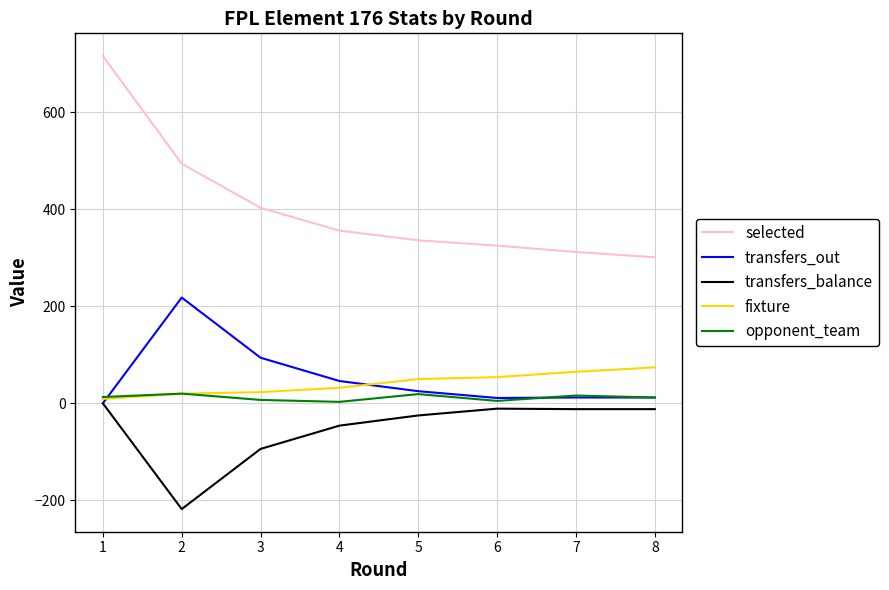

What is the difference between the highest and lowest values at 8?

313